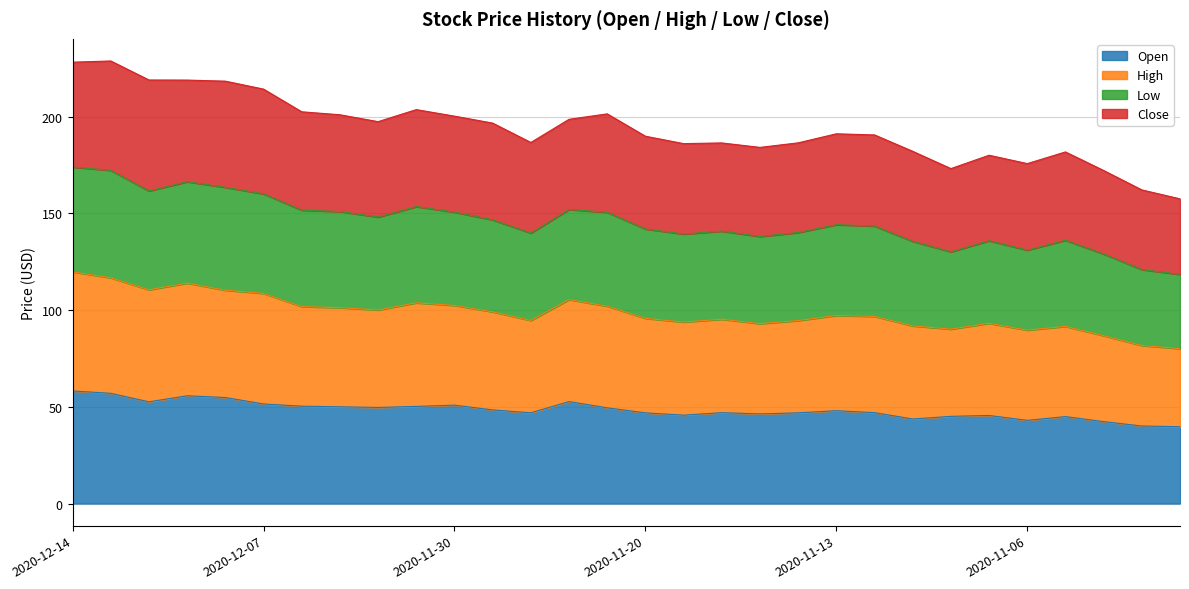

The Open series shows 10.5 at 2020-11-13. True or false?

False